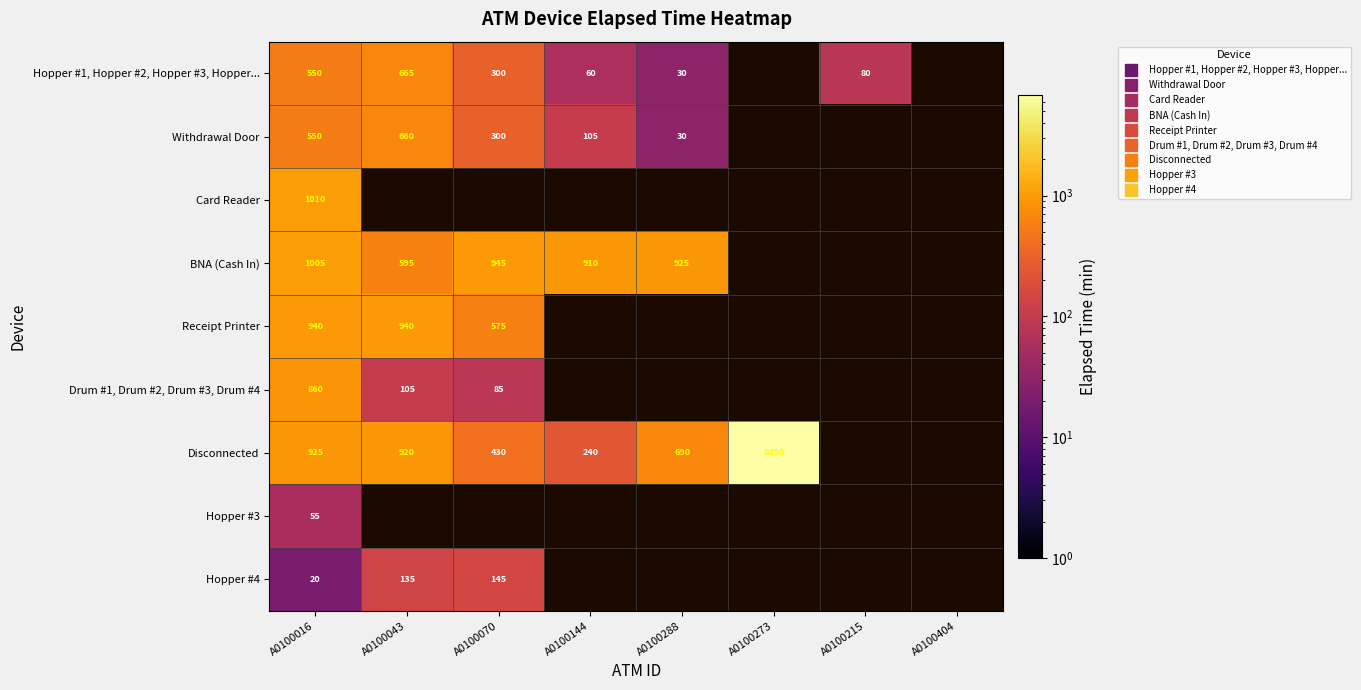

At how many categories does at least one series exceed 6542?

1